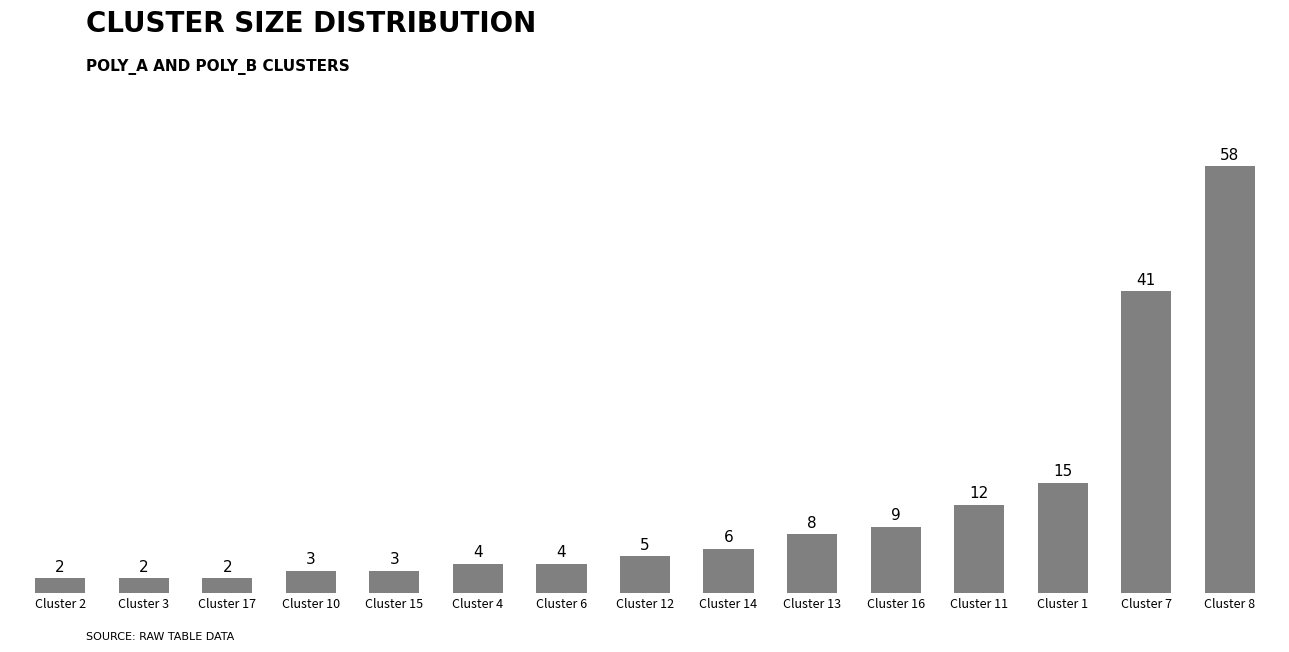

At which label is the value closest to 30?

Cluster 7